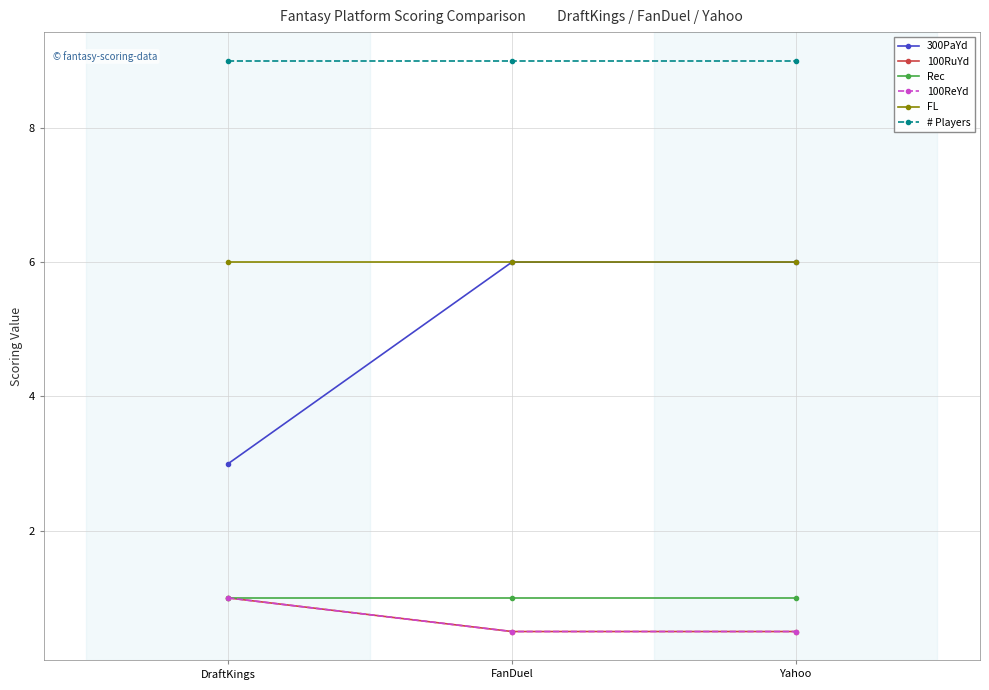

Is this an area chart (filled region under the line)?

No